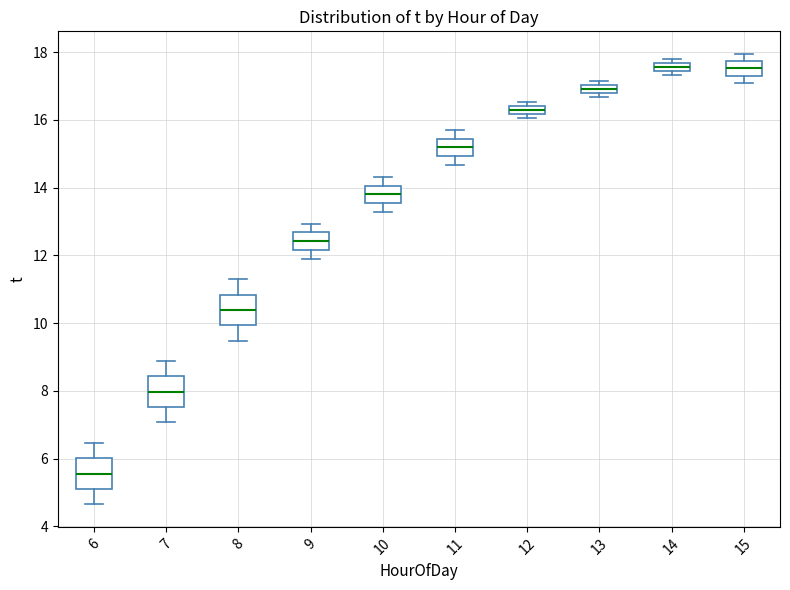

Where is the lower edge of the box at x = 13 on the y-axis? The values are not printed on the chart, so give them approximately, as read against the axis.

16.8